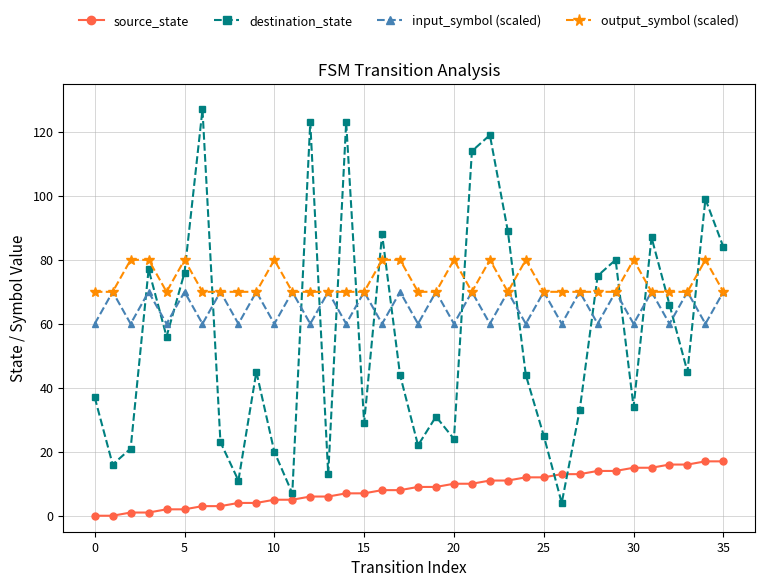

How many data points in destination_state are less than 45?

18